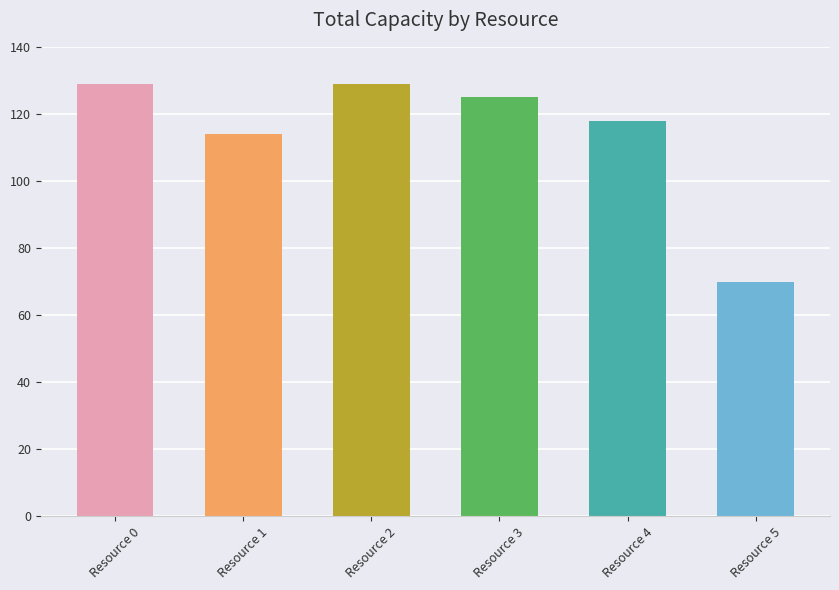

How many bars are there in total?

6